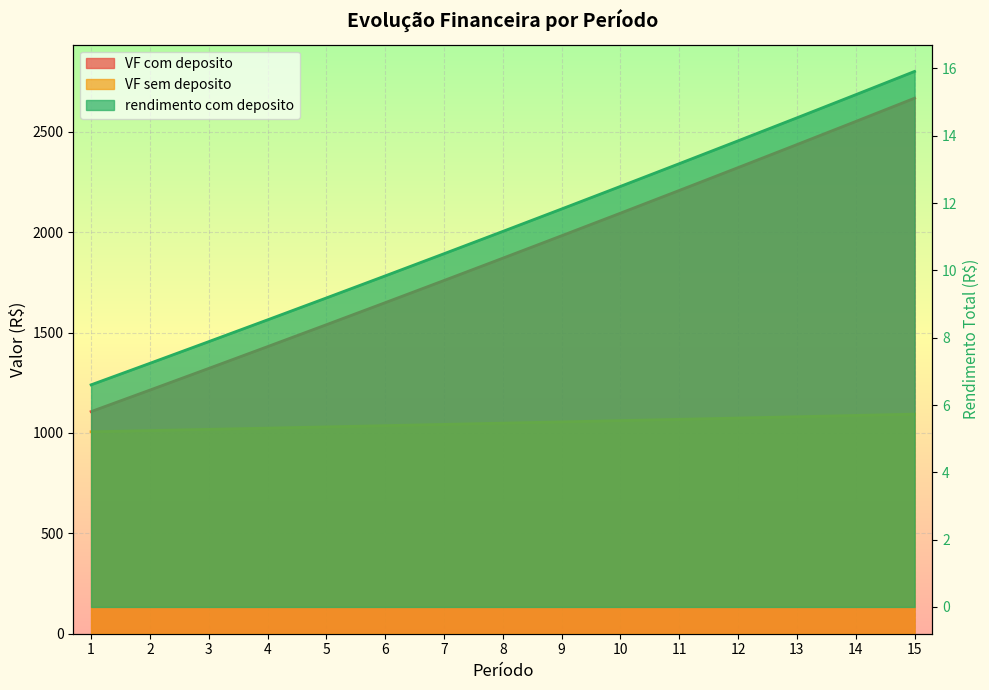

How many lines are shown in the chart?

3